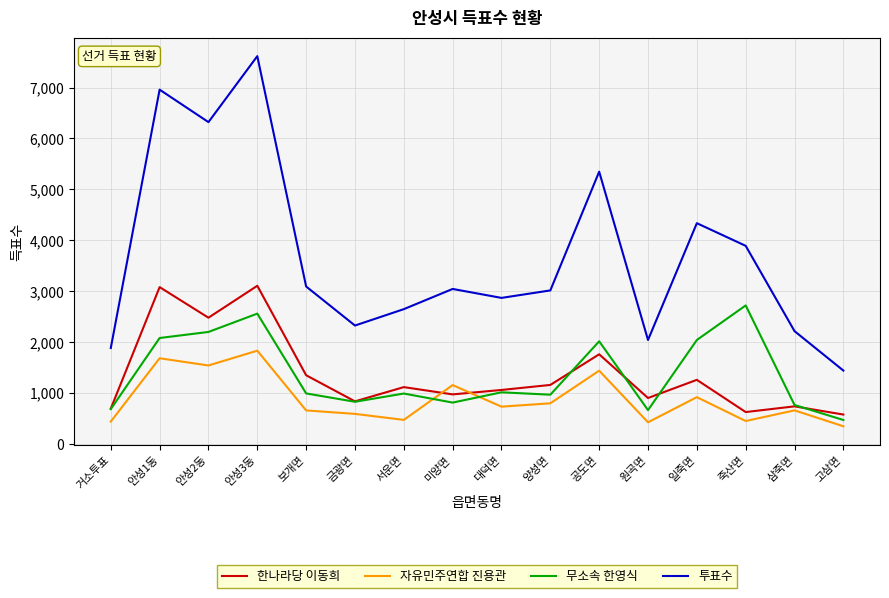

Where is 자유민주연합 진용관 nearest to the value 1088?

미양면